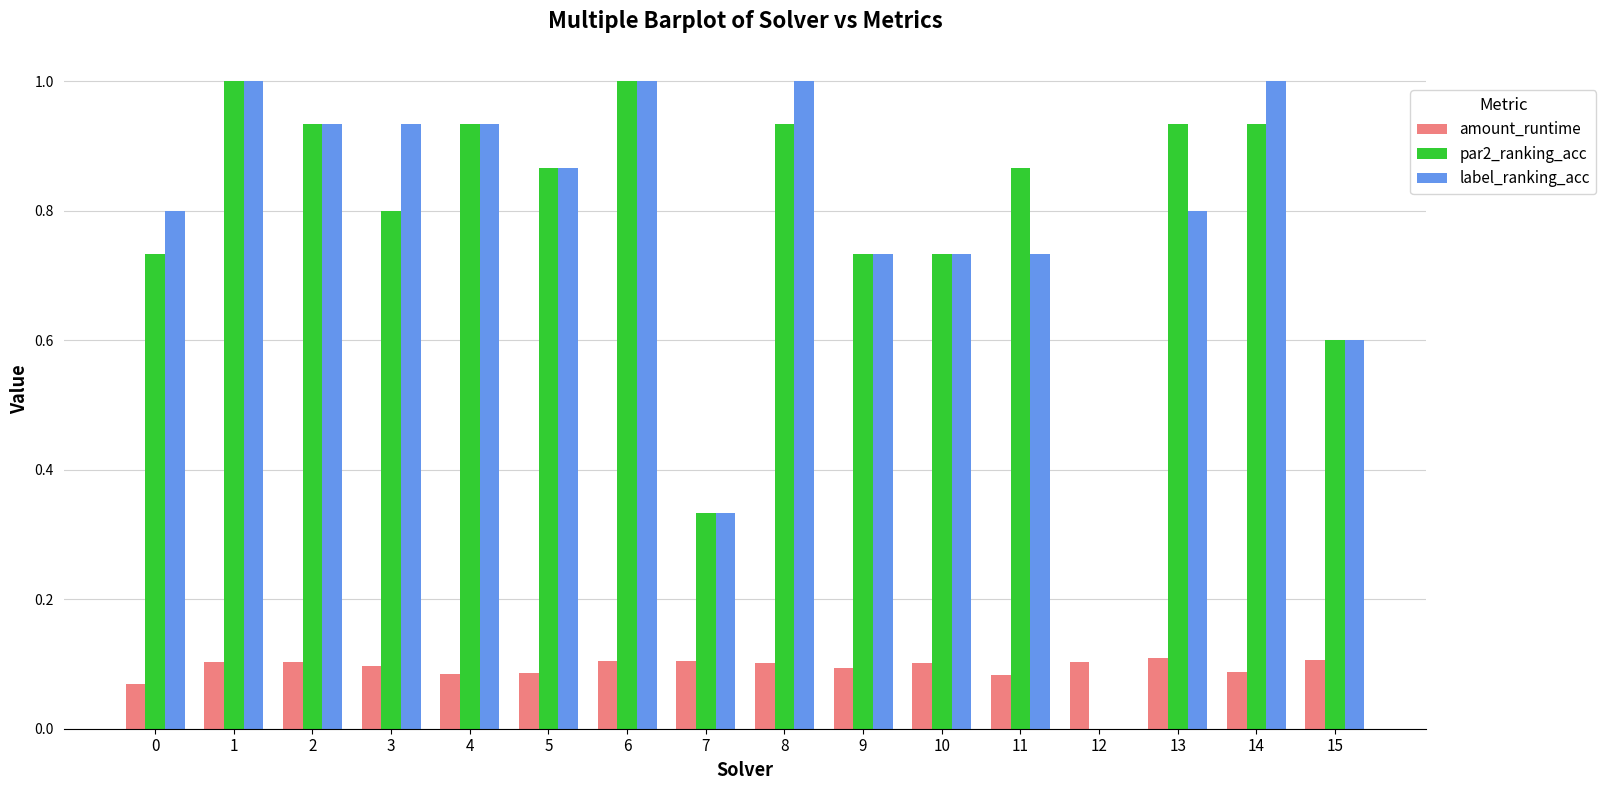

What is the total value across all series at 11?

1.7